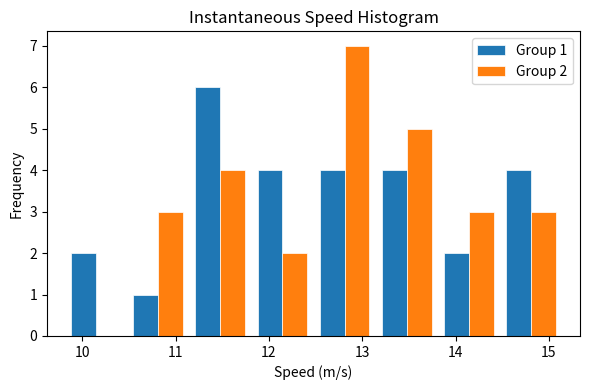

In the Group 1 series, which range on the x-axis has the tallest bar?

11.1 to 11.8